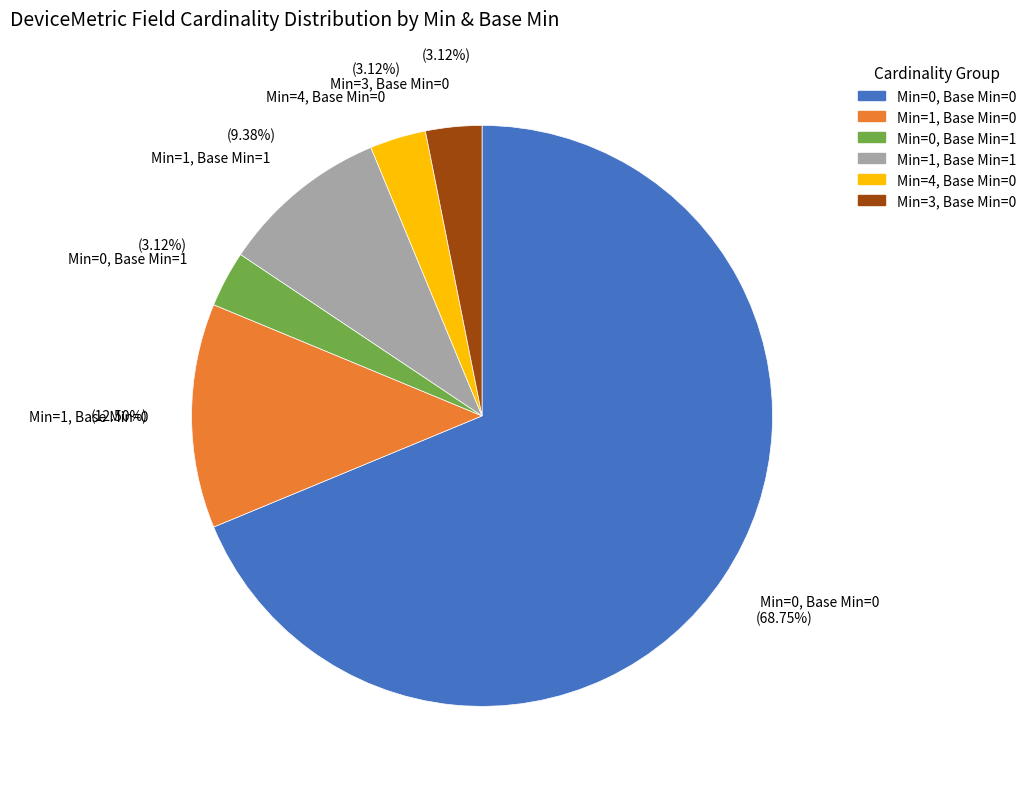

Which slice is the largest?

Min=0, Base Min=0